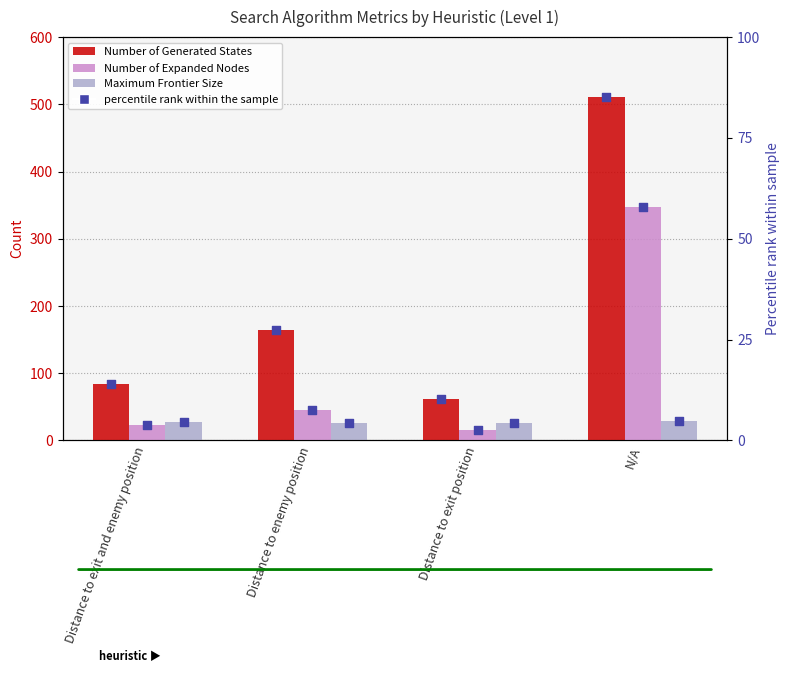

Which series contains the lowest Y value?

Number of Expanded Nodes (rank %)